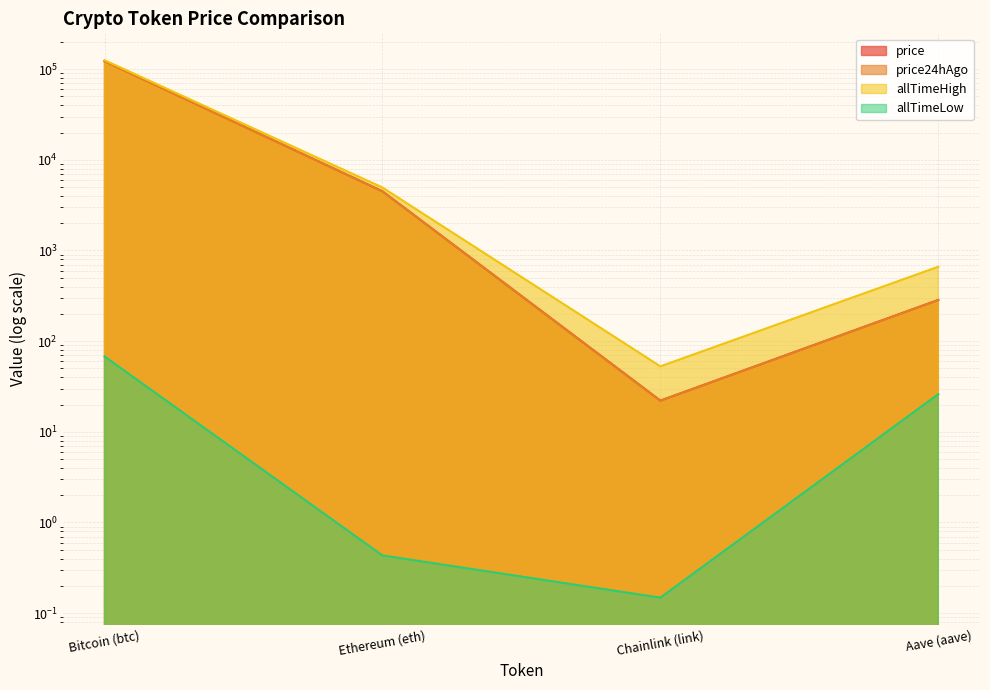

True or false: allTimeHigh and allTimeLow intersect in this chart.

False